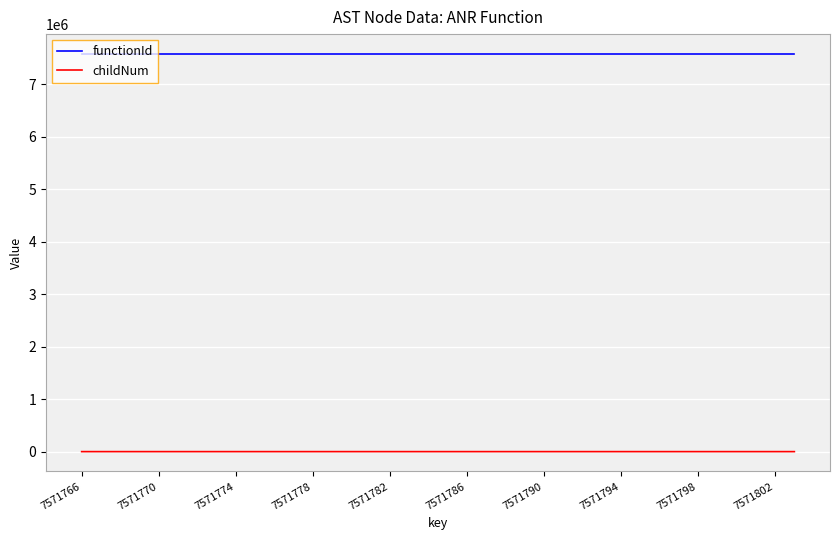

True or false: functionId and childNum intersect in this chart.

False